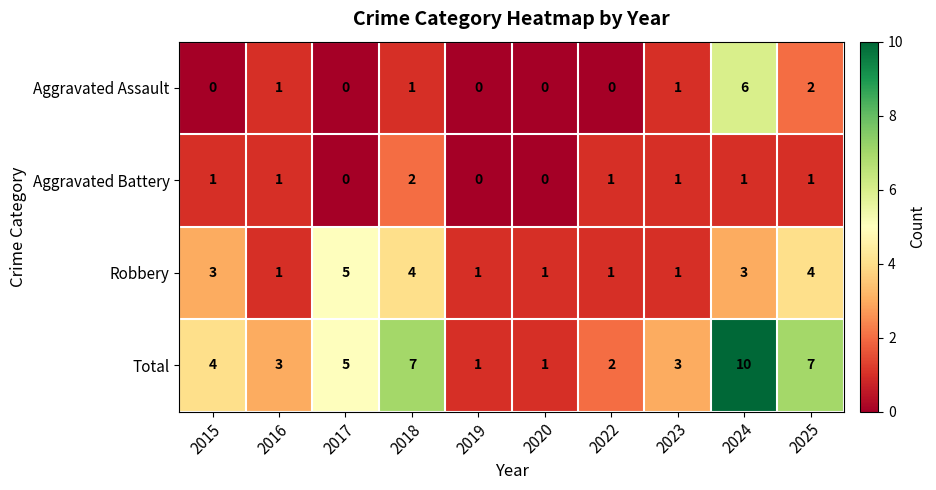

What is the maximum value for Robbery?

5